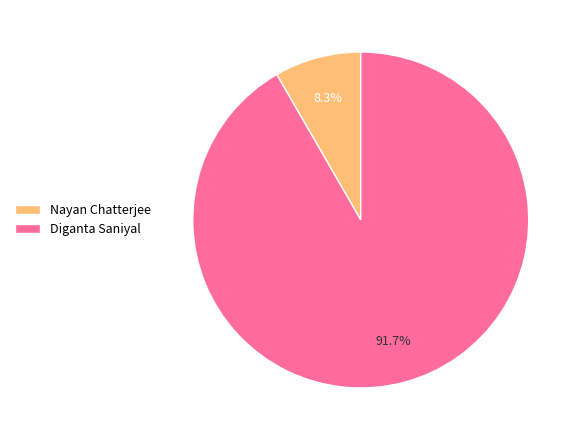

Do Nayan Chatterjee and Diganta Saniyal together represent more than half of the pie?

Yes